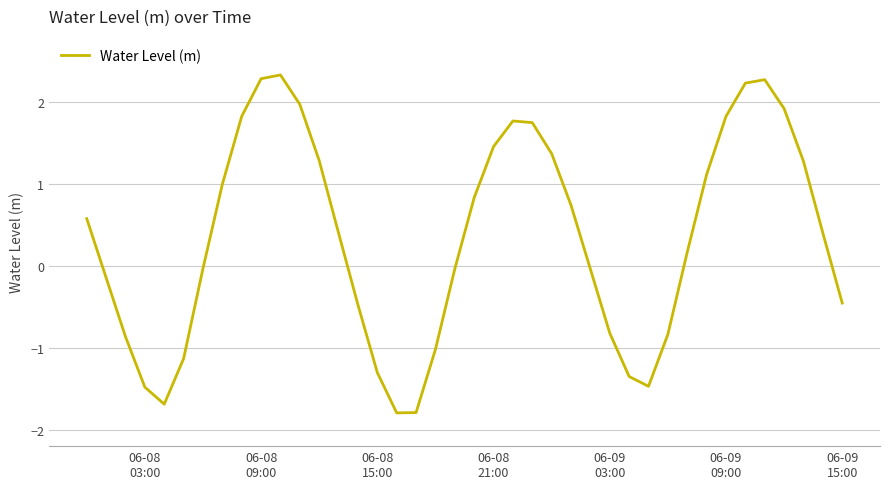

What is the difference between the maximum and minimum values?

4.1